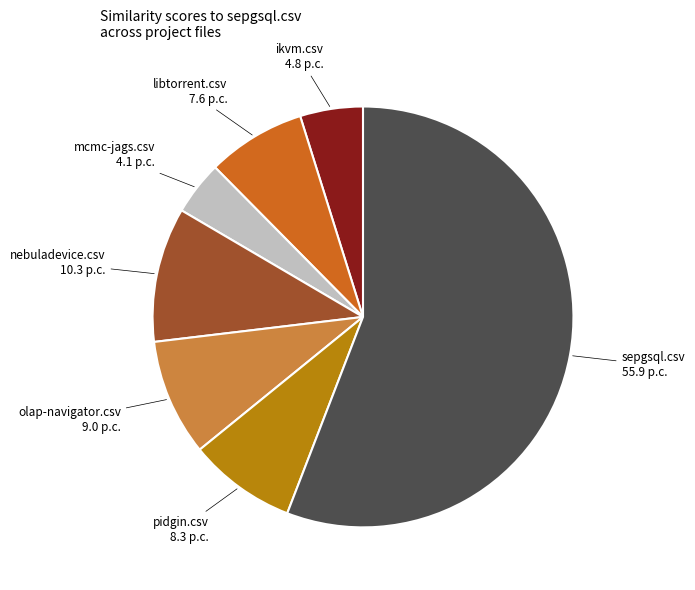

True or false: pidgin.csv accounts for 8% of the total.

True